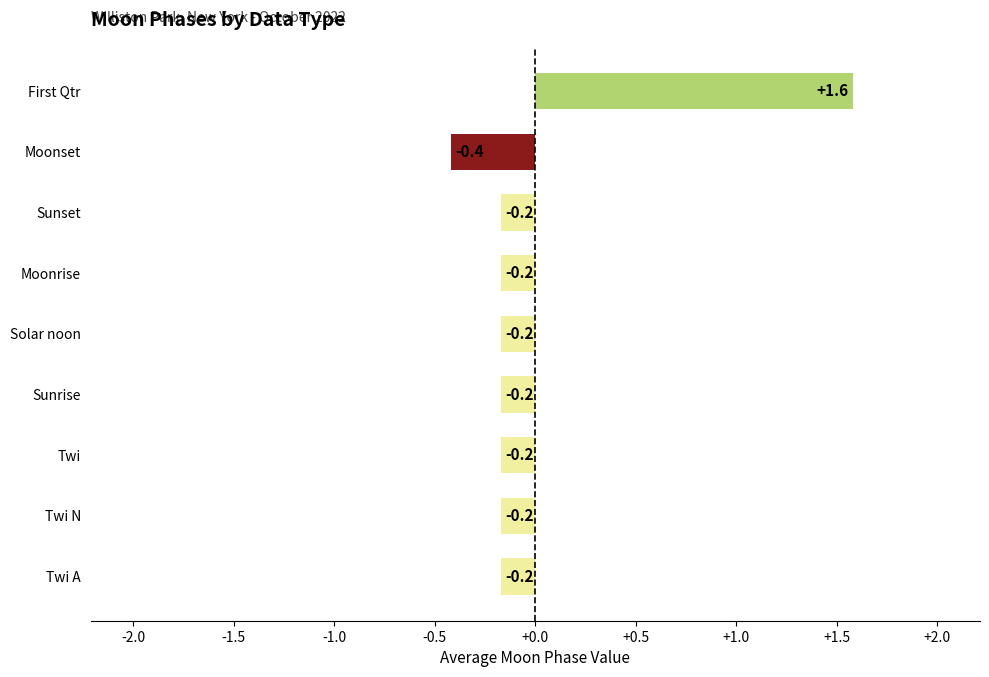

The chart shows a value of -0.2 at Twi. True or false?

True